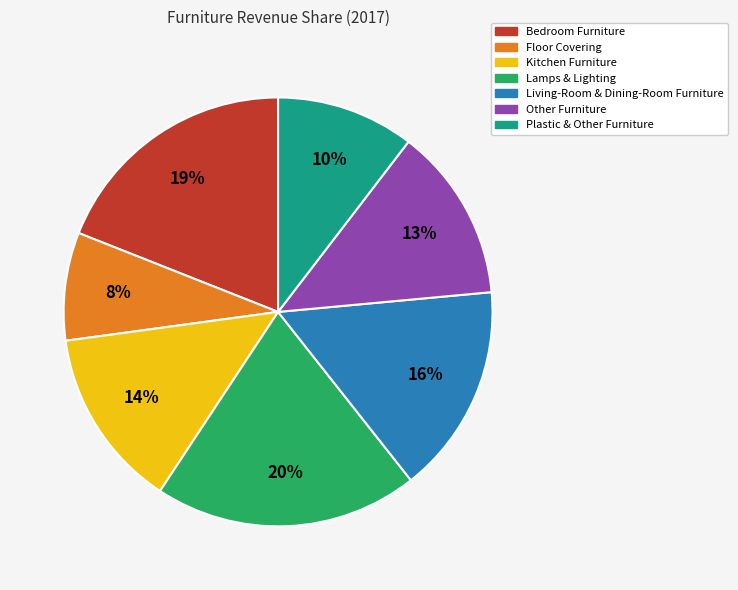

Between Floor Covering and Kitchen Furniture, which is larger?

Kitchen Furniture